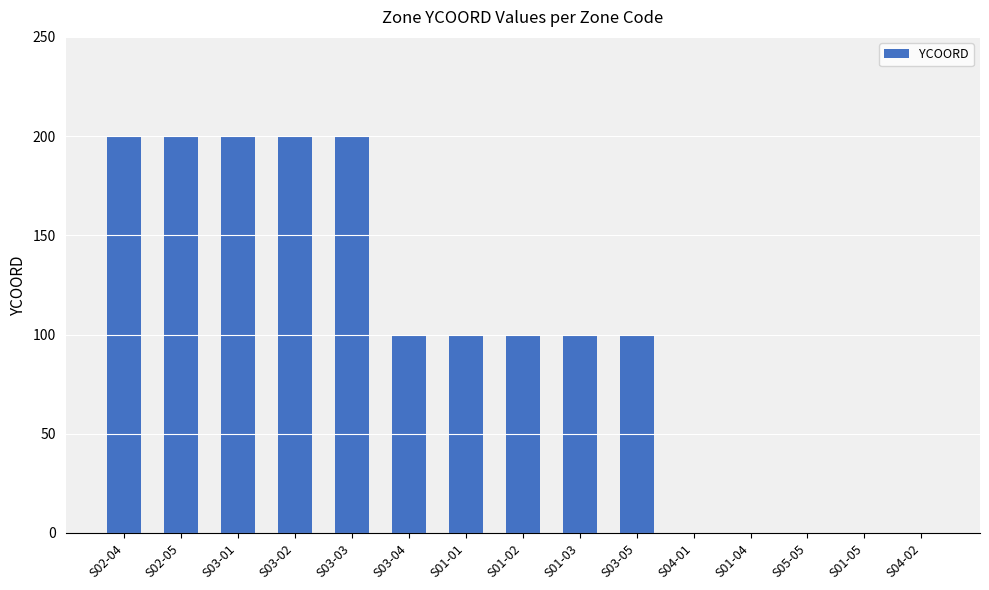

How many series are shown in this chart?

1